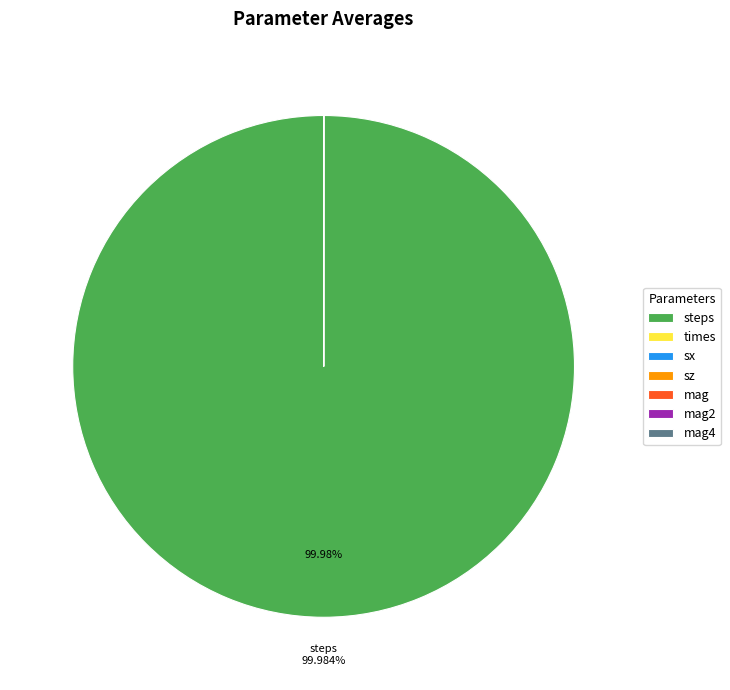

Which category has the biggest portion of the pie?

steps